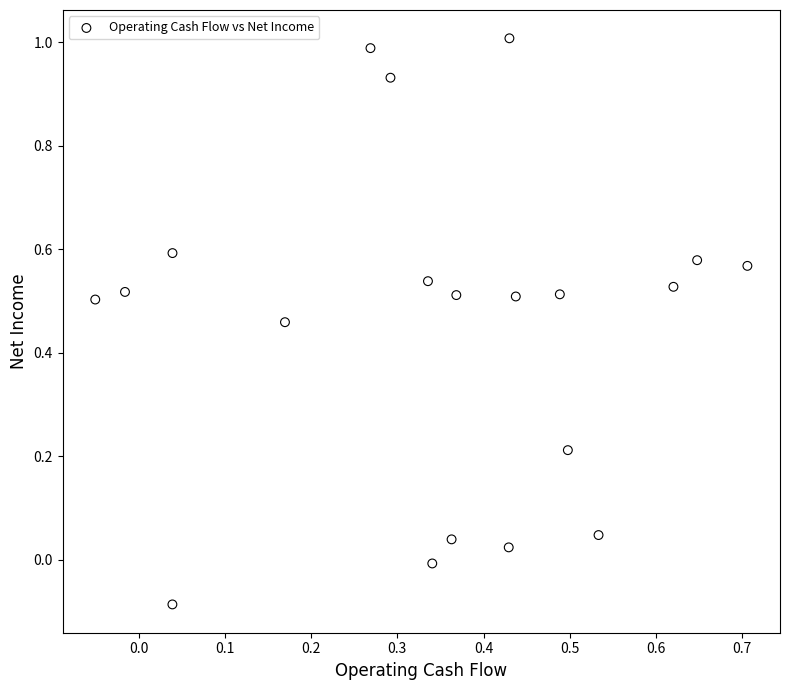

What is the range of Y values (max minus min)?

1.1